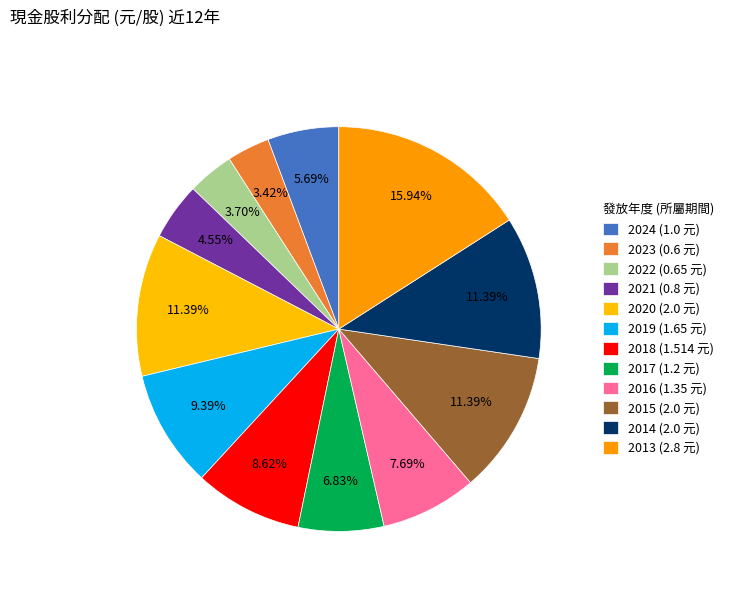

Count the number of slices in the pie.

12